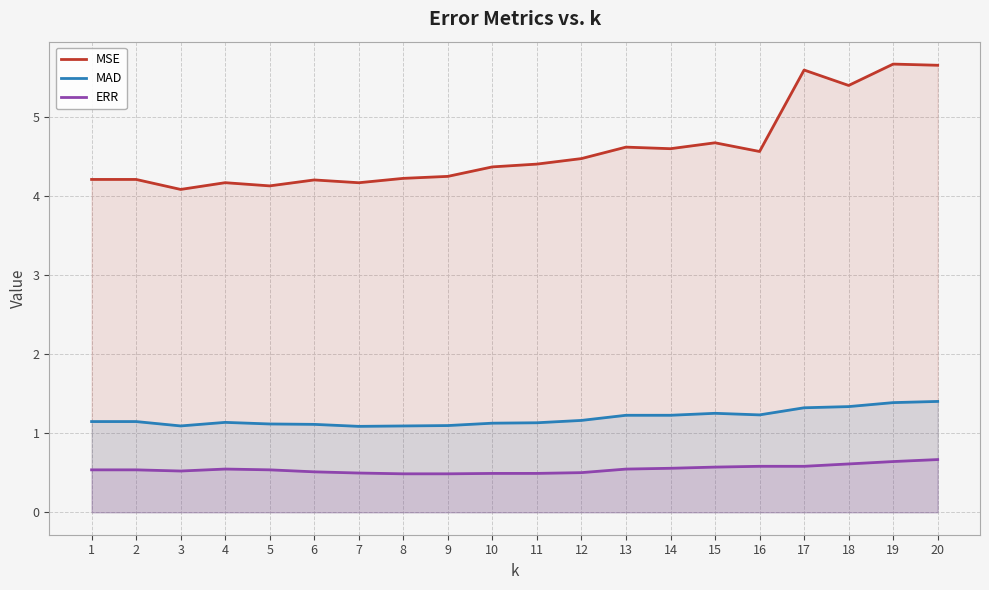

At which category is the sum across all series the highest?

20